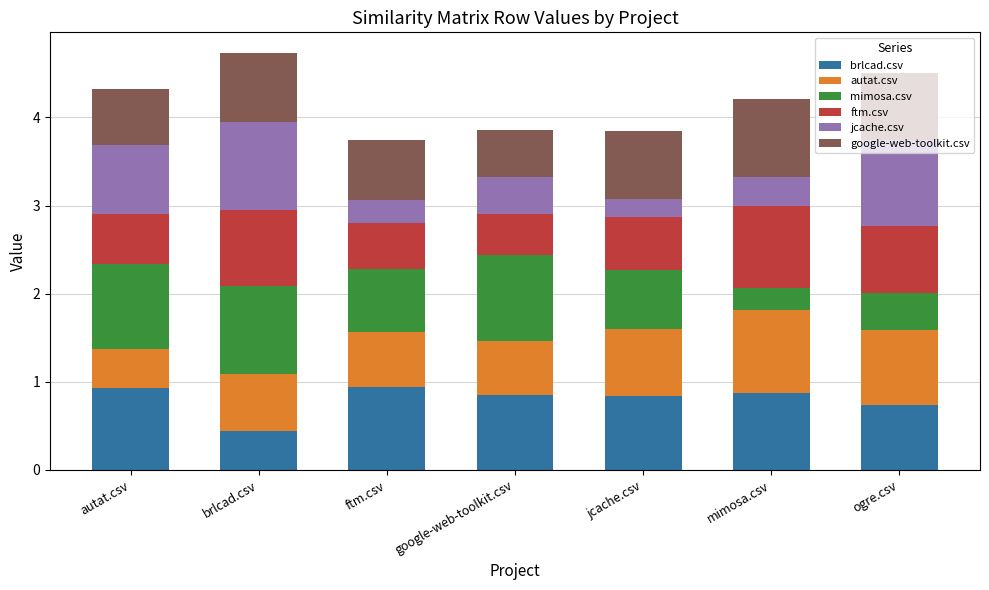

True or false: brlcad.csv has a value of 0.4 at brlcad.csv.

True